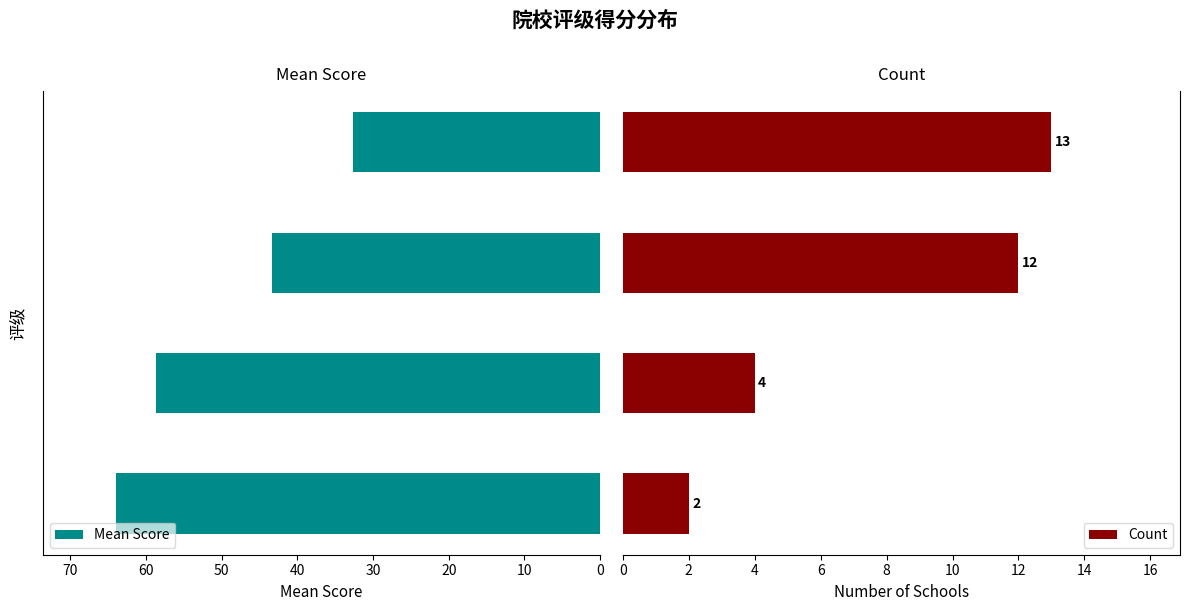

How many data points does each series have?

4